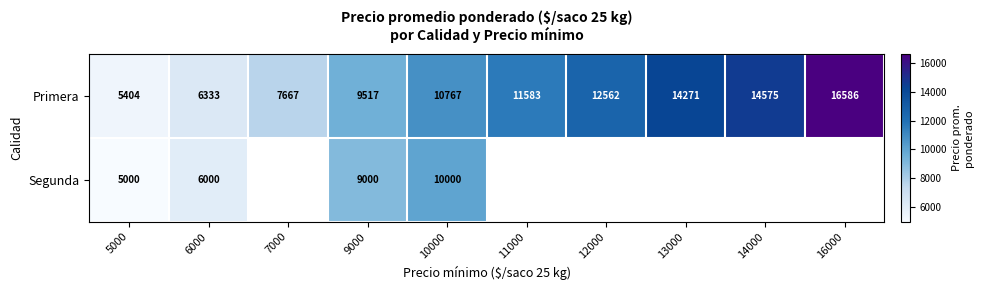

At how many categories does at least one series exceed 8485?

7